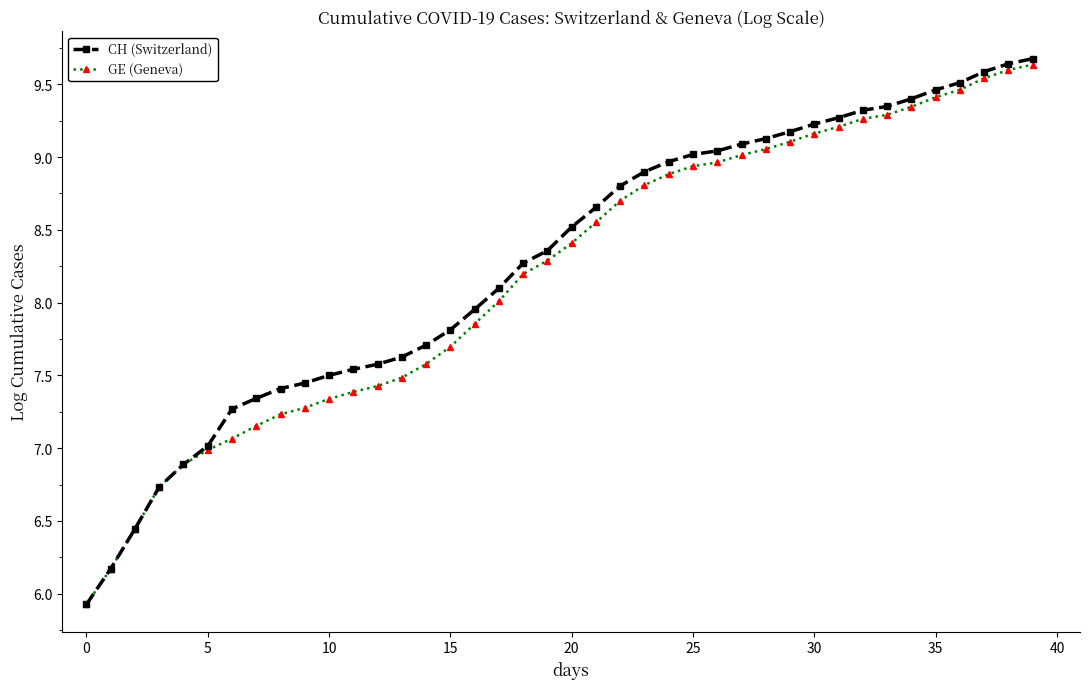

What is the lowest value of the GE (Geneva) series?

5.9